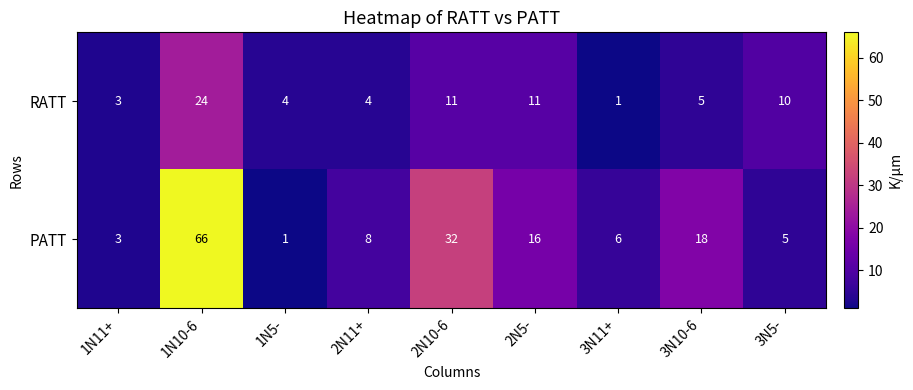

Between 2N10-6 and 3N5-, which series saw the biggest shift?

PATT